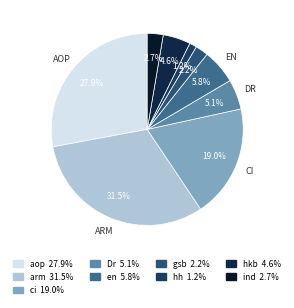

Count the number of slices in the pie.

9